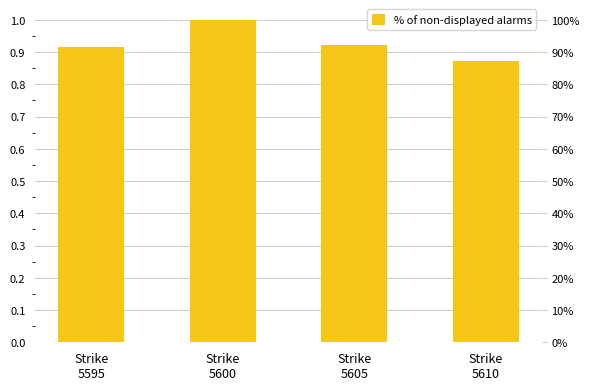

List the labels in order of value, largest first.

Strike
5600, Strike
5605, Strike
5595, Strike
5610